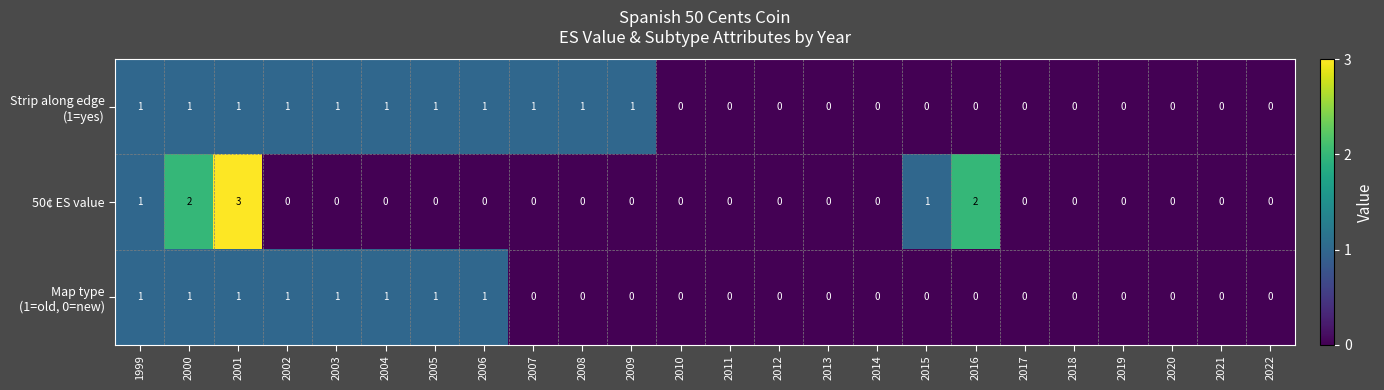

The 50¢ ES value series shows 0 at 2020. True or false?

True